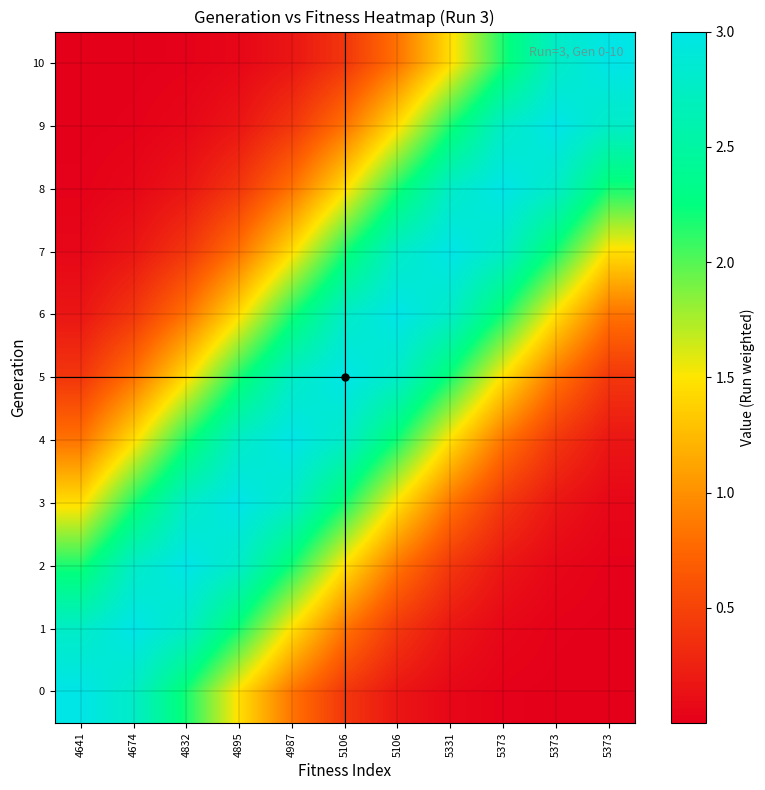

How many distinct data groups are displayed?

11